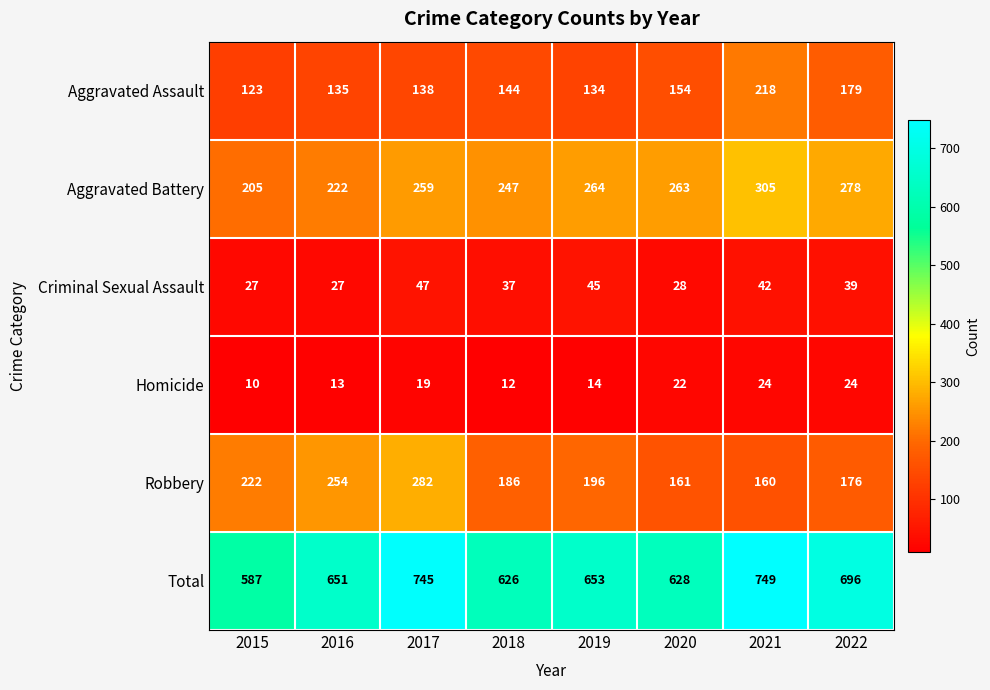

Which series has the largest total across all categories?

Total